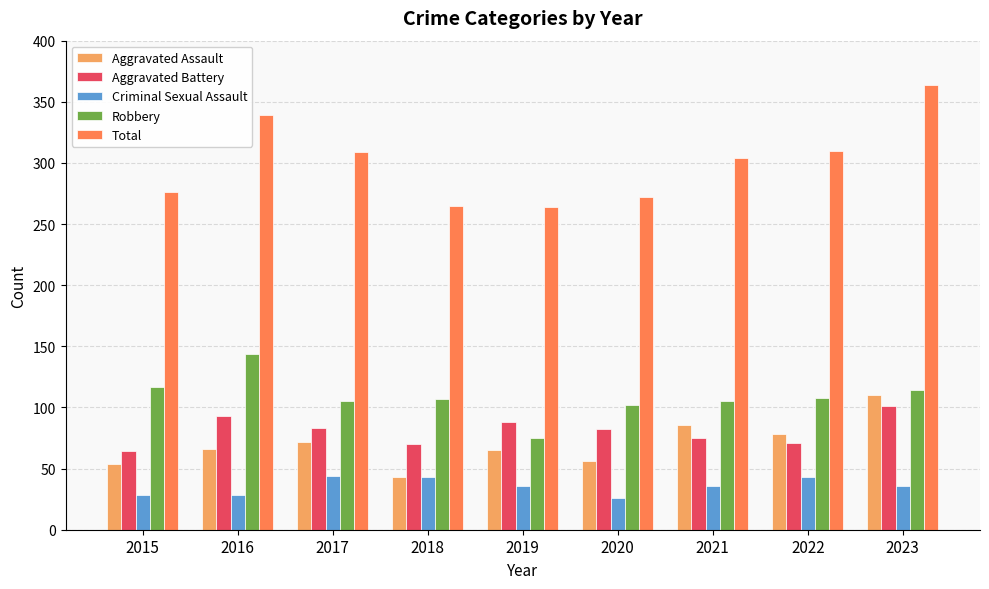

What is the sum of the Aggravated Battery values at 2016 and 2019?

181